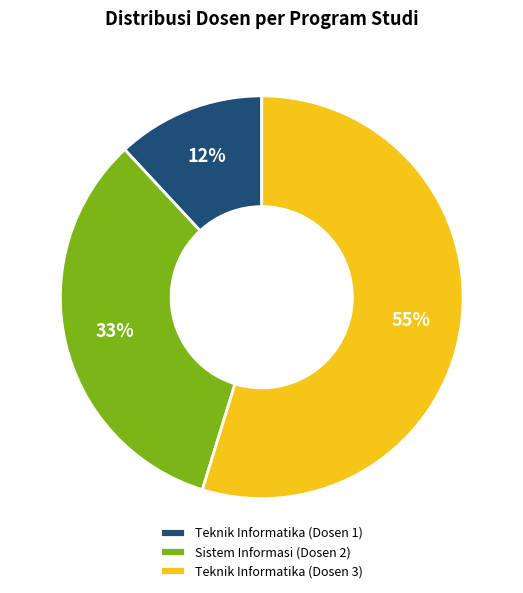

Does Teknik Informatika (Dosen 3) account for over 50% of the chart?

Yes